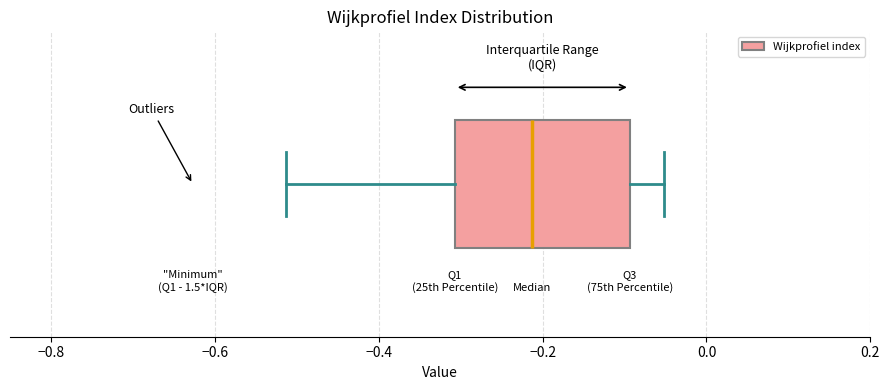

Transcribe this box plot: give where the median line is, the range the box spans, and where the two whiskers end, as read against the x-axis. The values are not printed on the chart, so give them approximately, as read against the axis.

median -0.22, box -0.30 to -0.10, whiskers -0.52 to -0.06